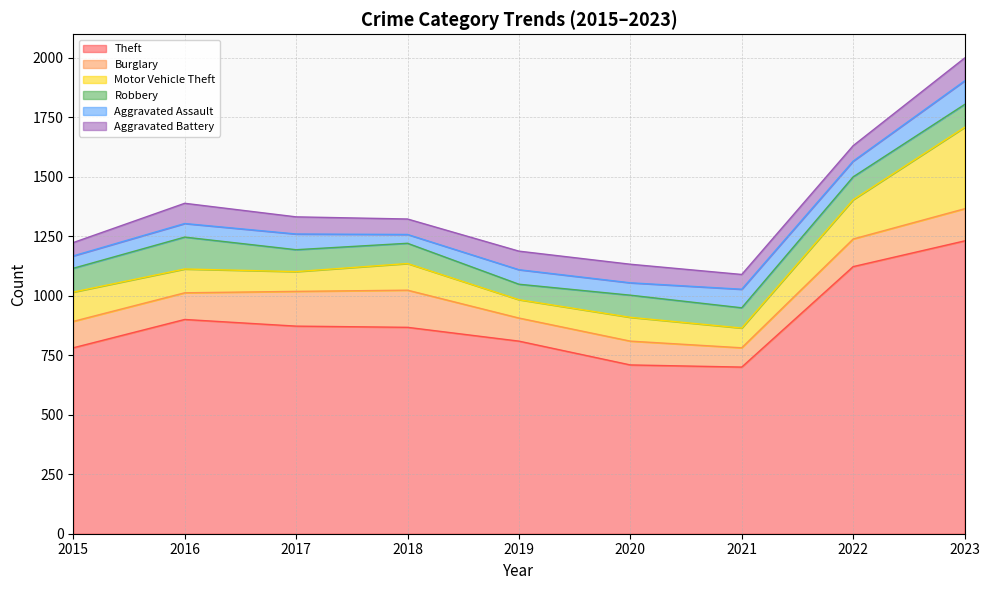

Reading left to right, extract all data points from this chart.

Theft: 781	900	872	867	809	709	700	1122	1230
Burglary: 111	112	146	156	97	100	81	116	135
Motor Vehicle Theft: 123	100	83	112	77	100	83	165	342
Robbery: 100	134	92	85	65	93	85	96	96
Aggravated Assault: 52	57	66	37	61	52	78	66	99
Aggravated Battery: 56	85	72	65	78	78	62	65	96